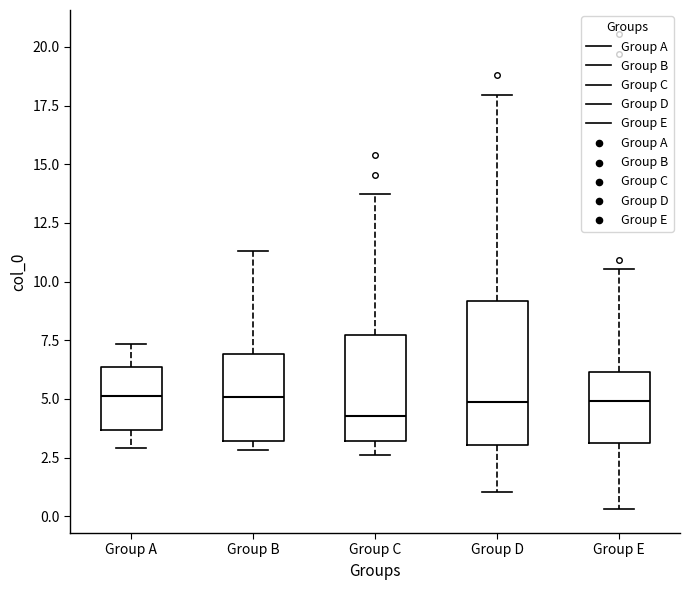

Reading left to right, read every box against the y-axis: the position of its median line, the range the box covers, and the ends of its whiskers. The values are not printed on the chart, so give them approximately, as read against the axis.

Group A: median 5.0, box 3.5 to 6.5, whiskers 3.0 to 7.5
Group B: median 5.0, box 3.0 to 7.0, whiskers 3.0 (just below the box's lower edge) to 11.5
Group C: median 4.5, box 3.0 to 7.5, whiskers 2.5 to 13.5
Group D: median 5.0, box 3.0 to 9.0, whiskers 1.0 to 18.0
Group E: median 5.0, box 3.0 to 6.0, whiskers 0.5 to 10.5